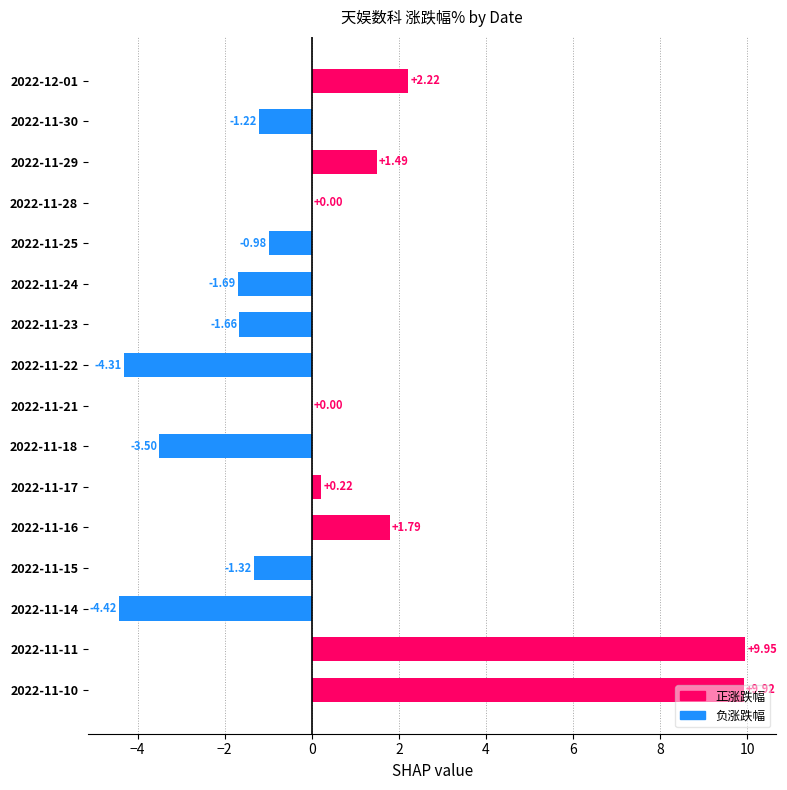

What is the sum of all values?

6.5